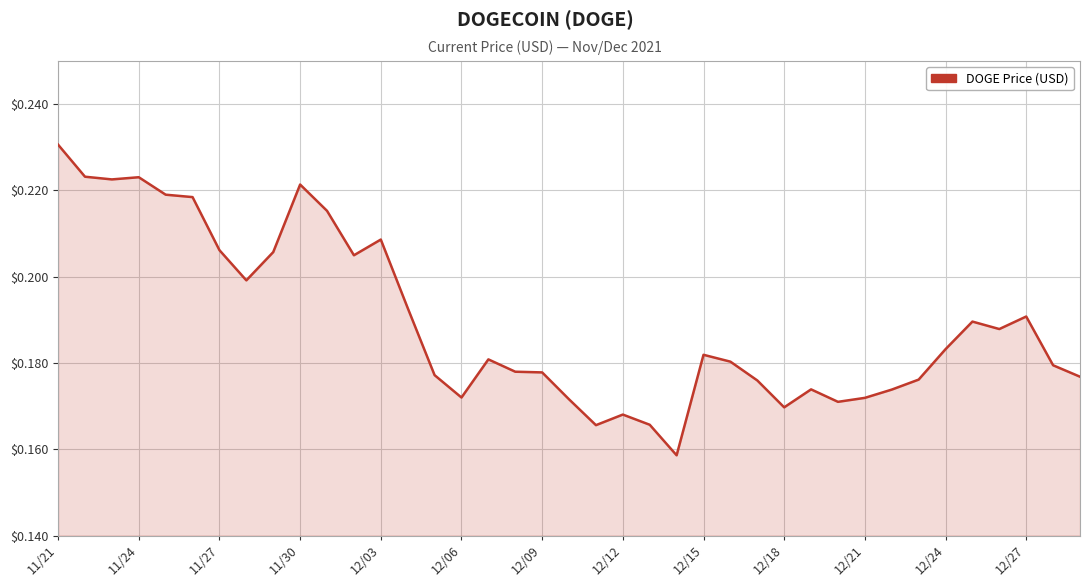

Is it true that the value at 12/21 is 0.3?

False